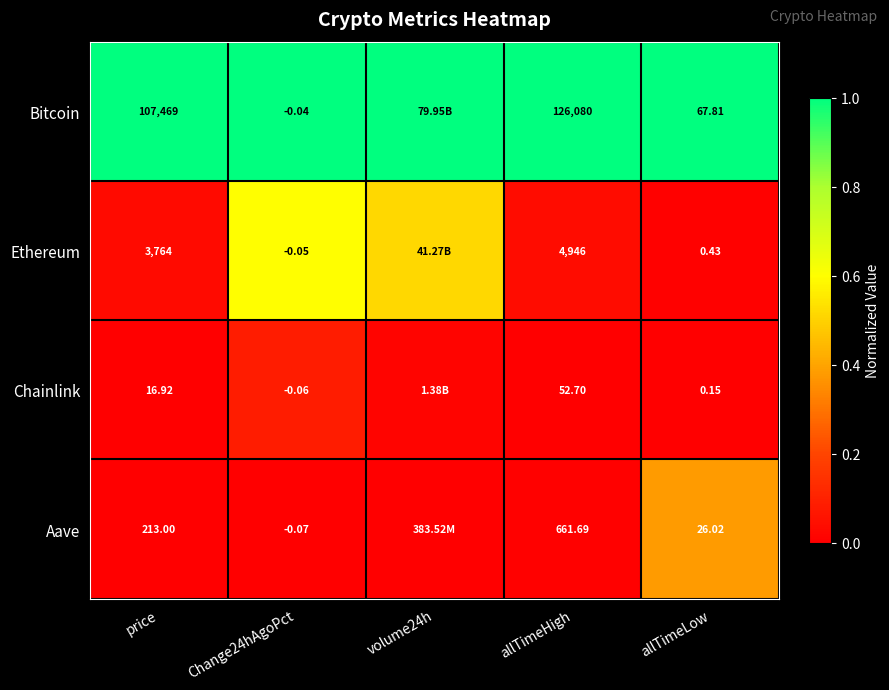

Rank the series at allTimeLow from highest to lowest value.

Bitcoin, Aave, Ethereum, Chainlink